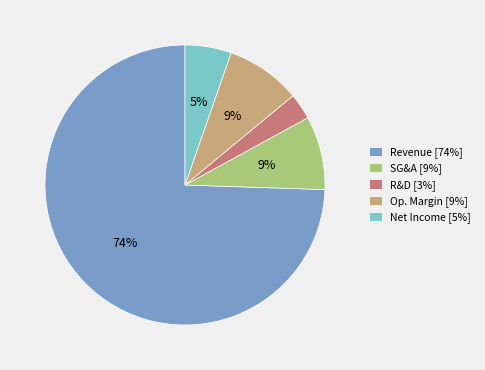

Do Revenue [74%] and R&D [3%] together represent more than half of the pie?

Yes